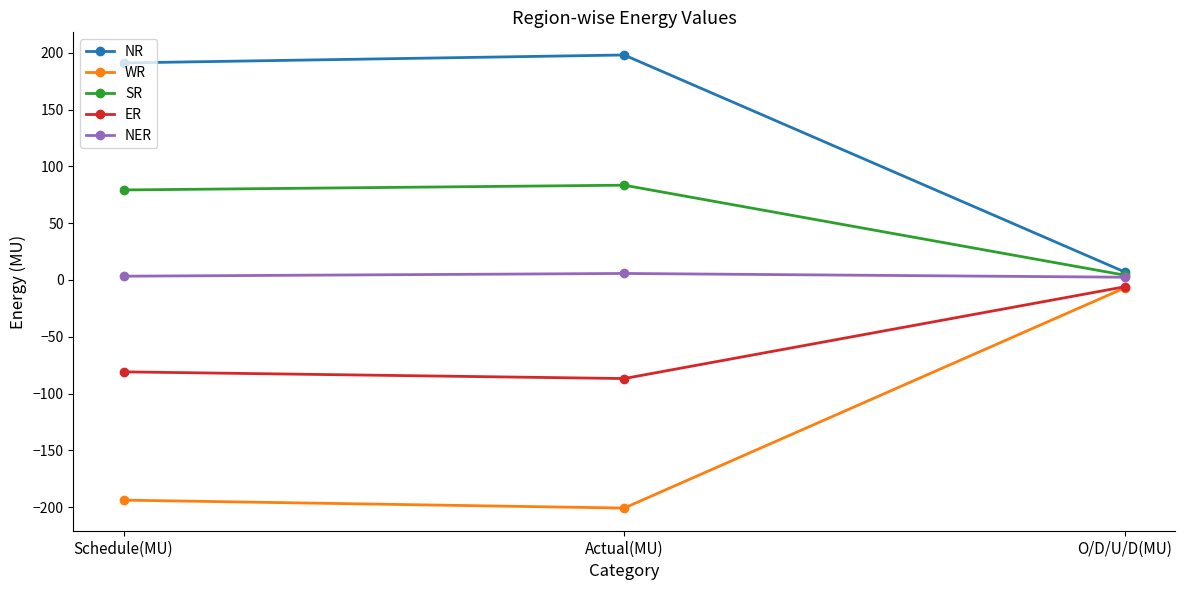

What is the label of the 3rd point from the right?

Schedule(MU)